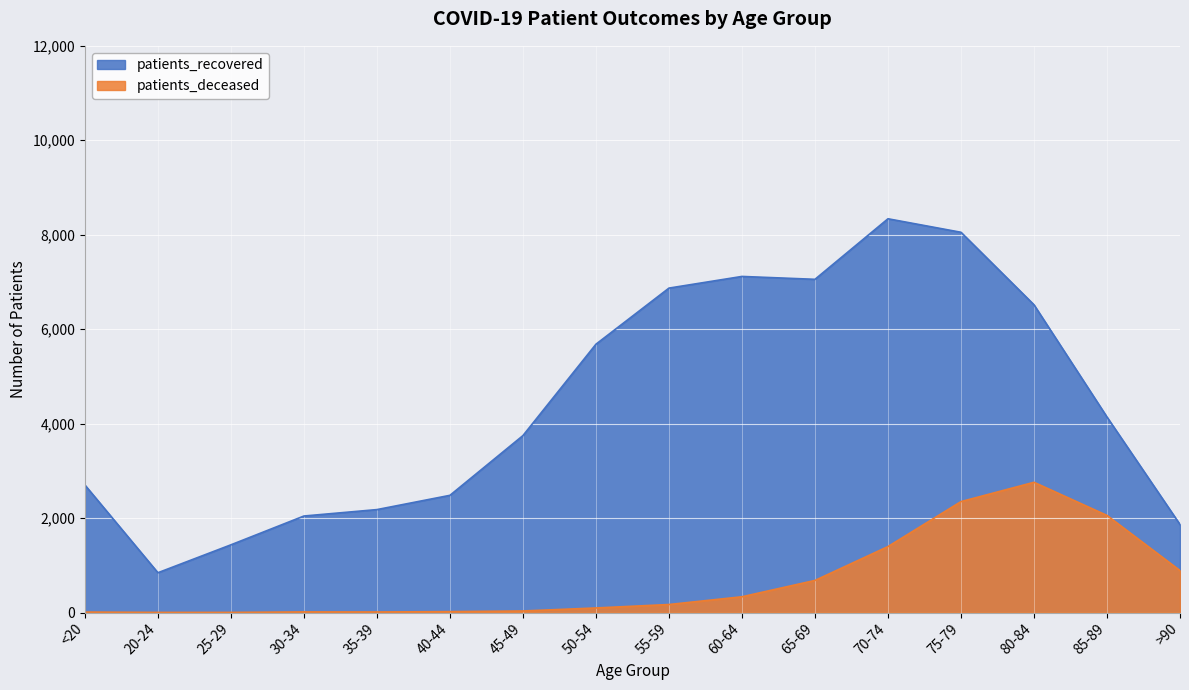

At which label does patients_recovered first exceed 4140?

50-54